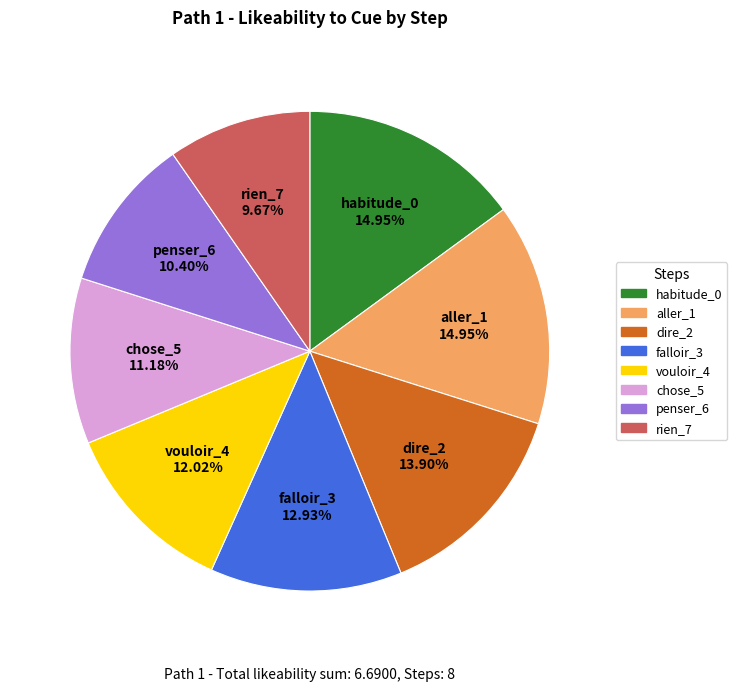

Which slice is the smallest?

rien_7